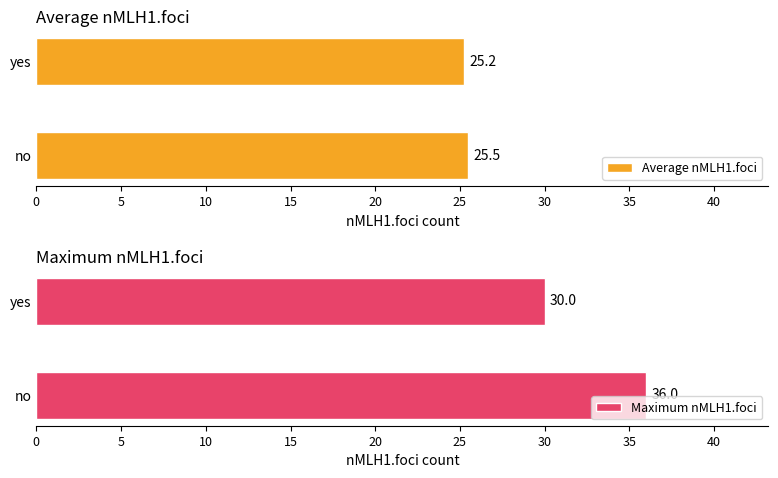

The value of Average nMLH1.foci at yes is 6.2. True or false?

False